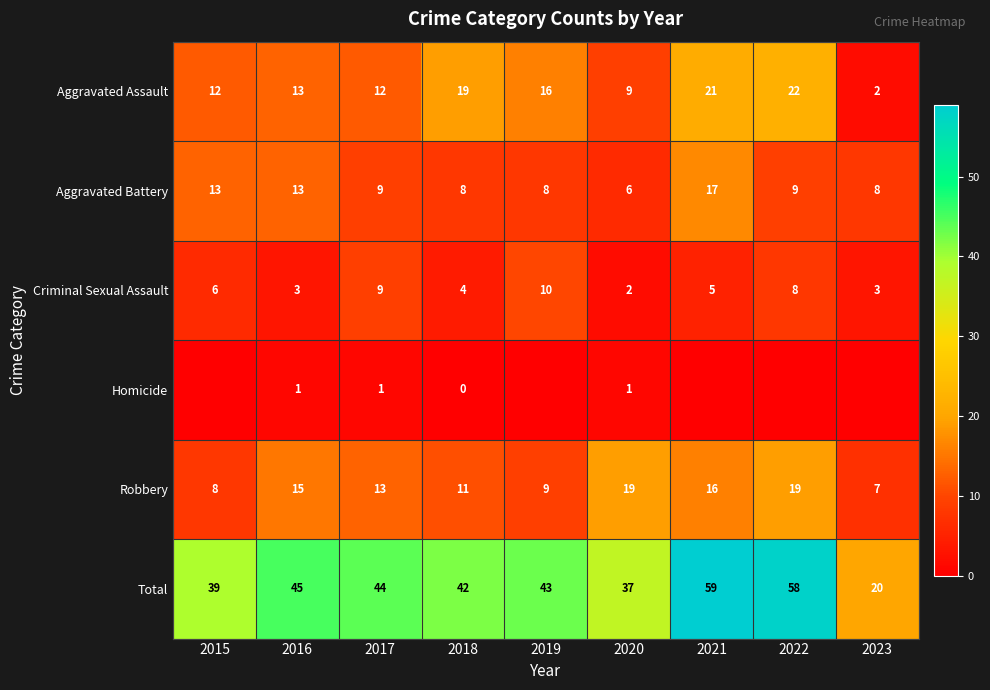

At which label does Criminal Sexual Assault first exceed 5?

2015